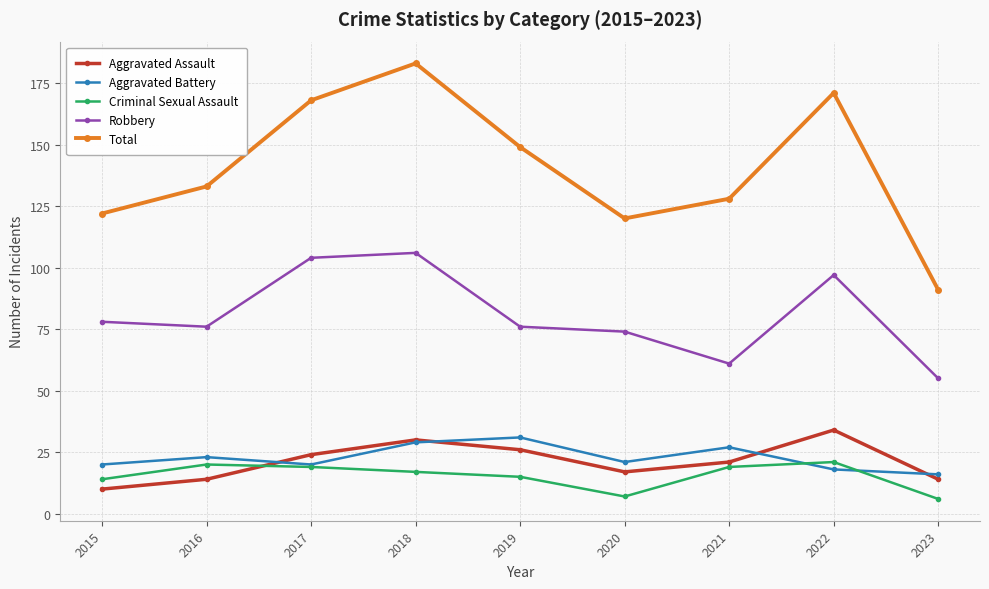

What is the difference between the maximum and minimum values in the Criminal Sexual Assault series?

15